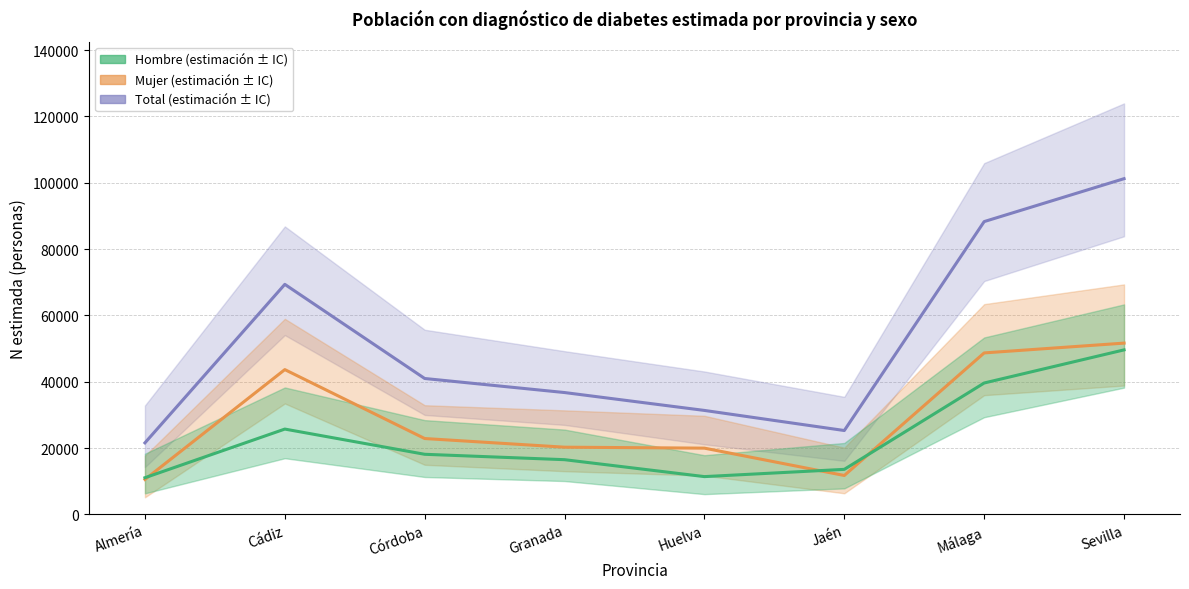

The Total (estimación) series shows 101224 at Sevilla. True or false?

True